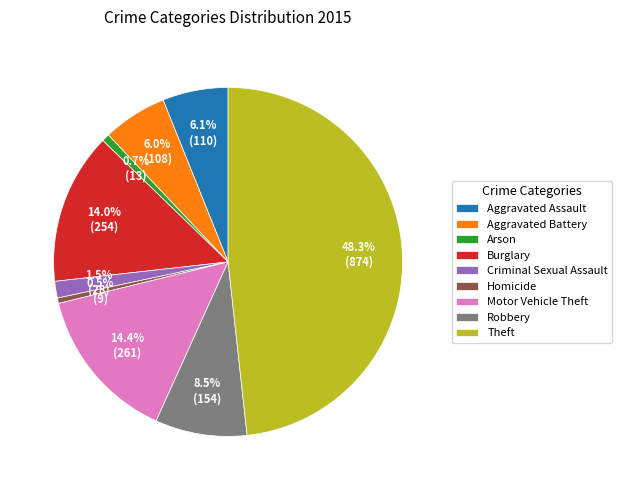

Which slice is the largest?

Theft